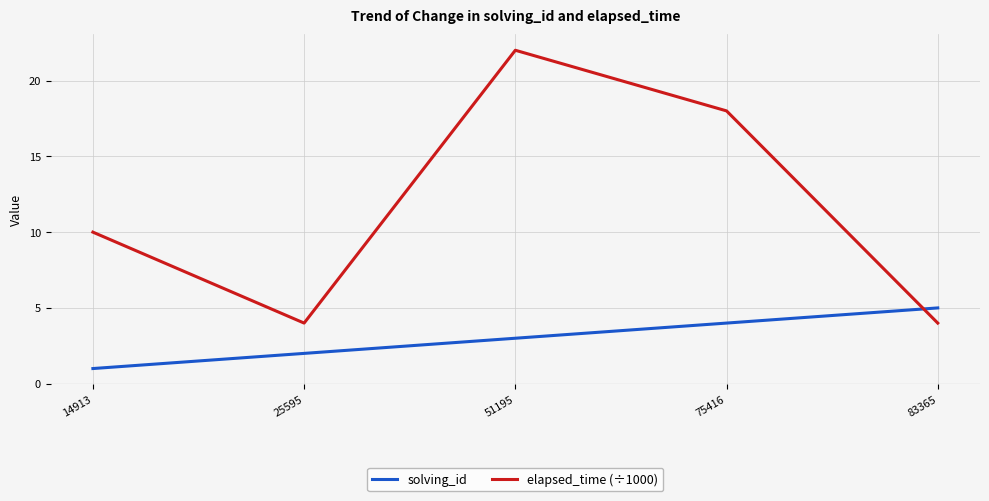

True or false: solving_id has a value of 3 at 25595.

False